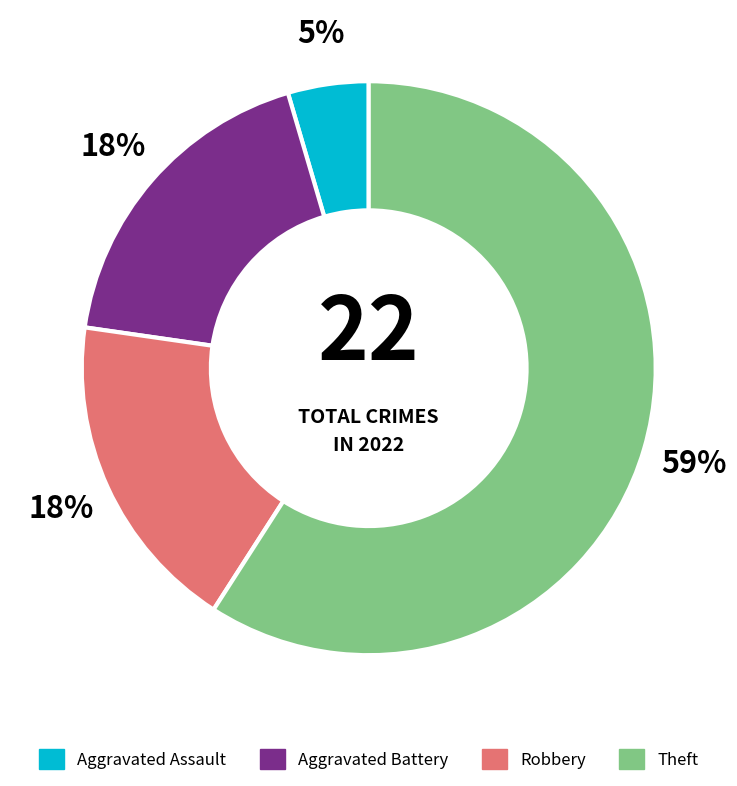

To the nearest percent, what is the average slice percentage?

25%